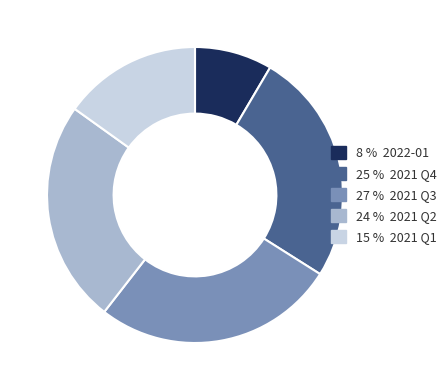

Is there any slice that represents more than half of the pie?

No